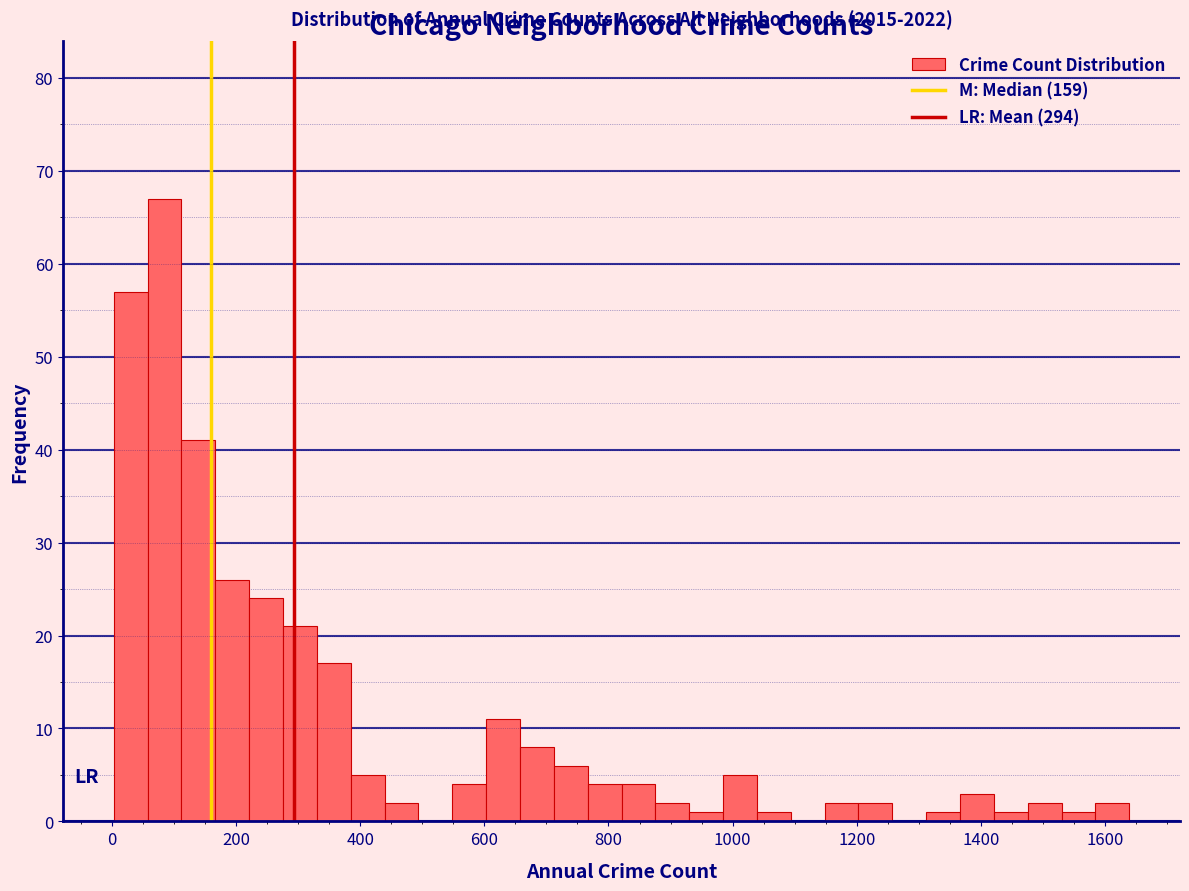

Around what value on the x-axis is the tallest bar? Give the approximate position of its centre, as read against the axis.

80